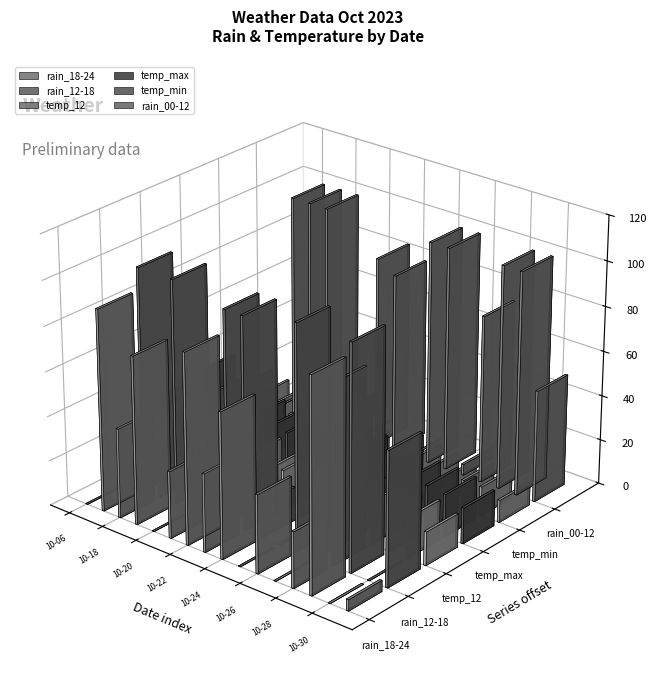

What is the difference between the maximum and minimum values in the temp_min series?

11